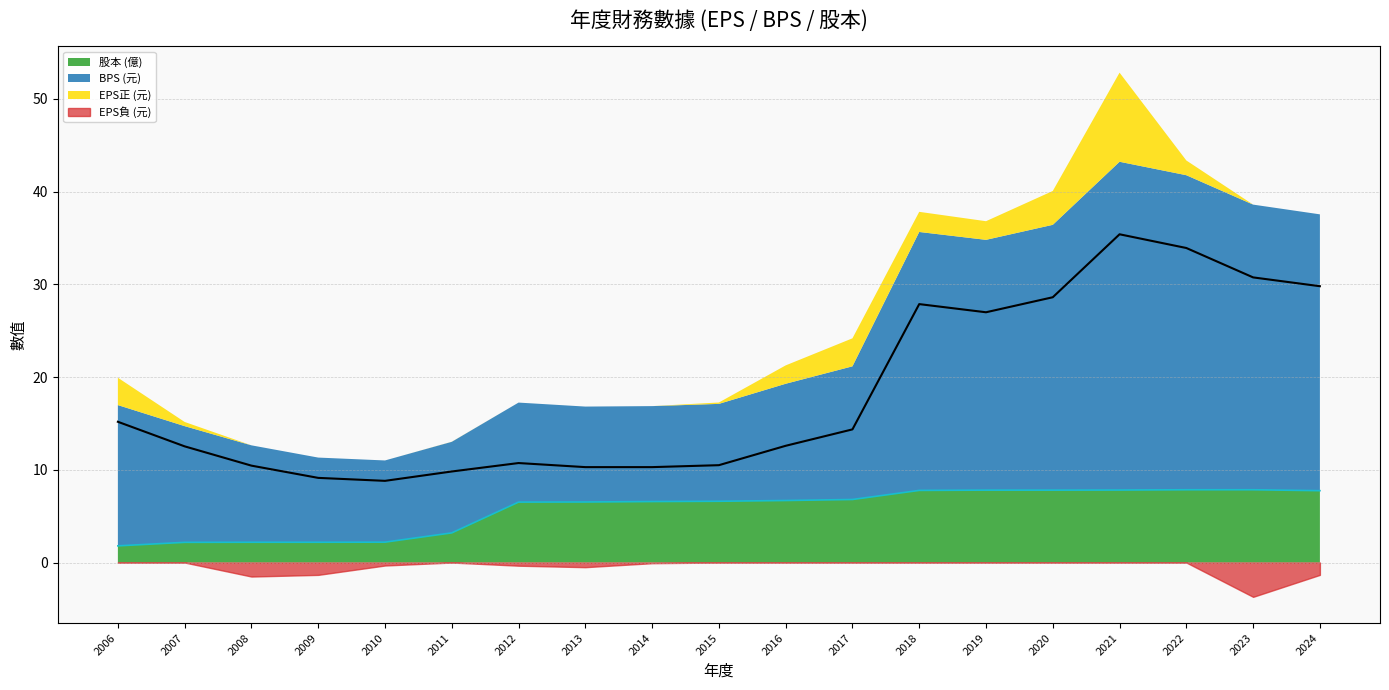

True or false: 股本 (億) and BPS (元) cross at least once.

False